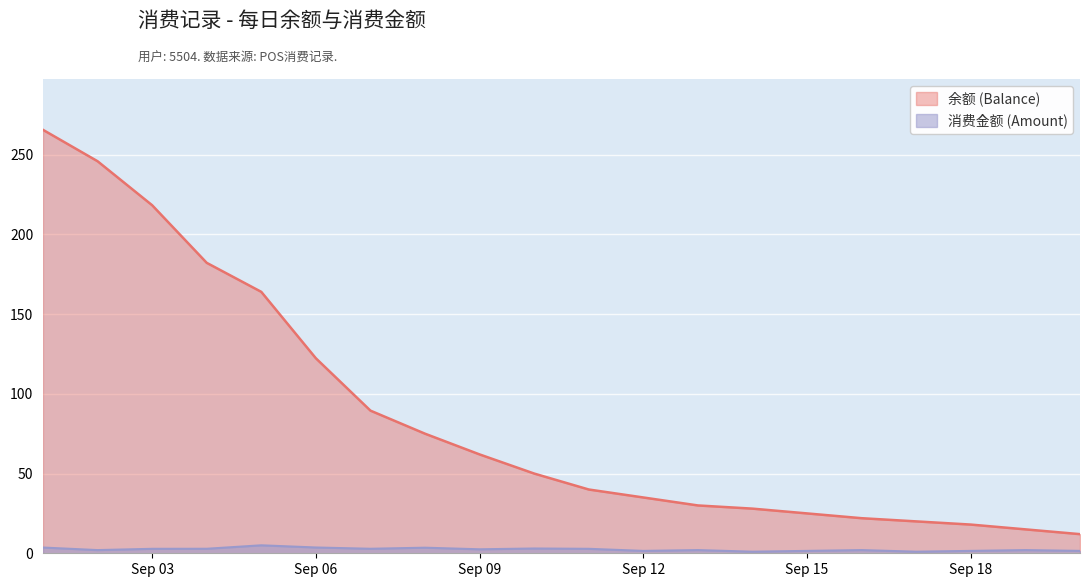

True or false: 余额 (Balance) has a value of 62.0 at Sep 09.

True